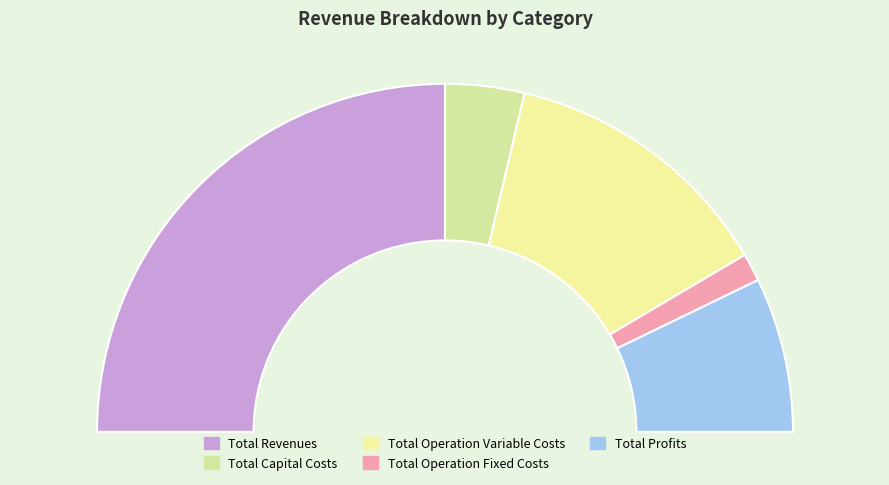

To the nearest percent, what is the average slice percentage?

20%